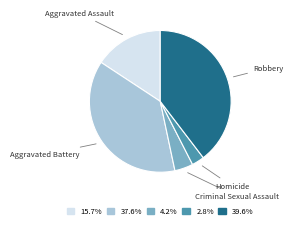

How many segments does this pie chart have?

5